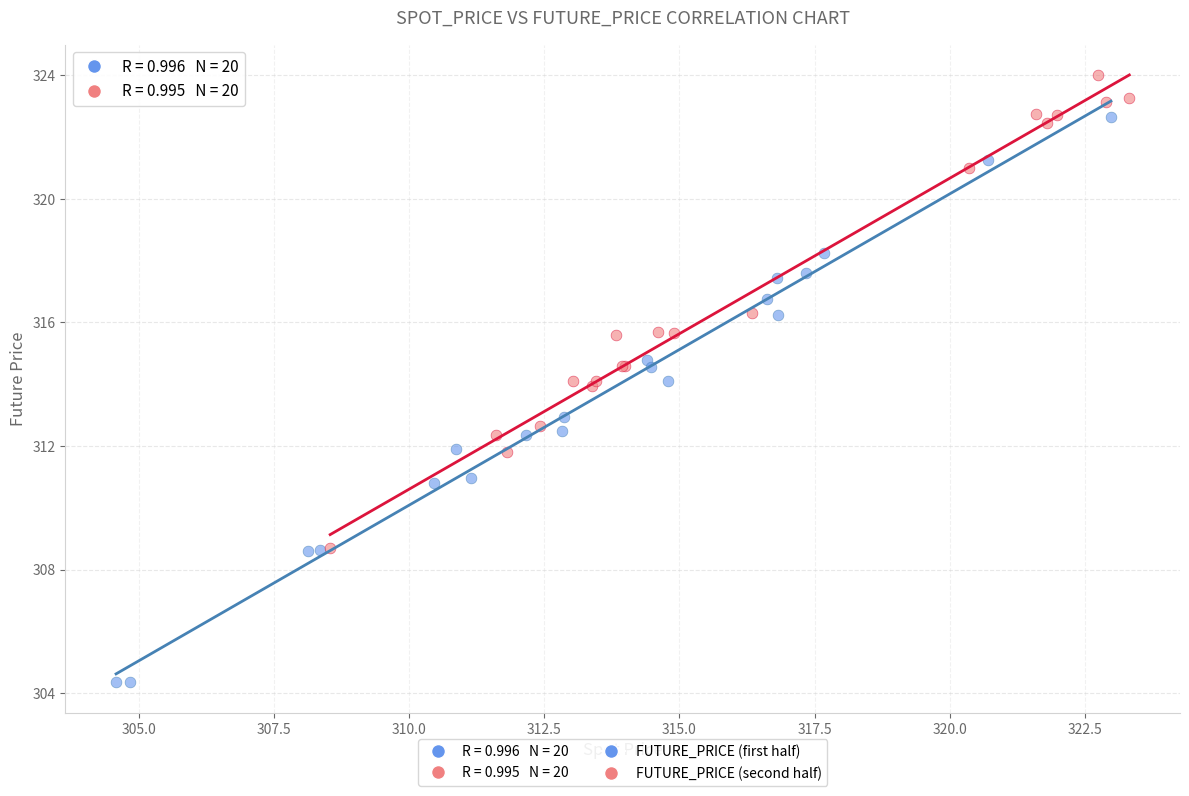

Which series has the widest spread of Y values?

FUTURE_PRICE (first half)